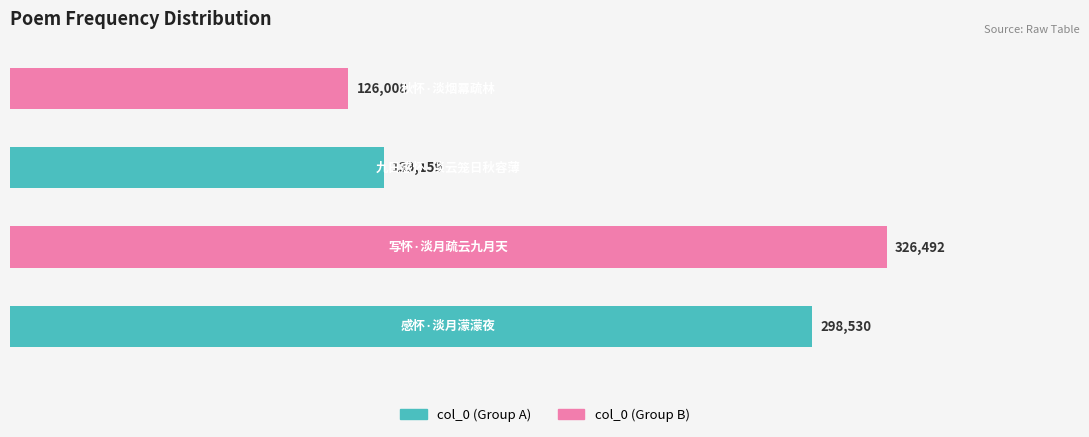

What is the greatest value displayed?

326492